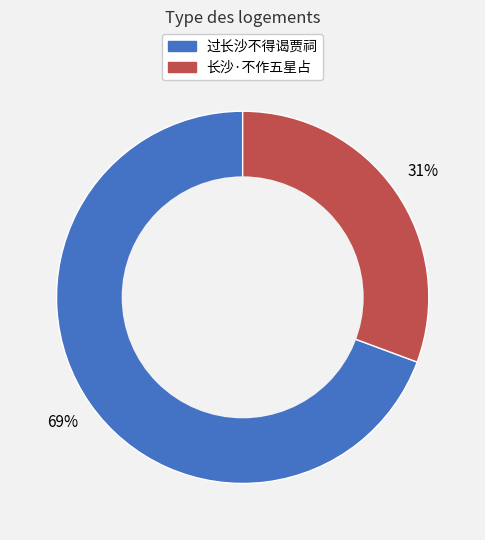

What is the majority slice?

过长沙不得谒贾祠